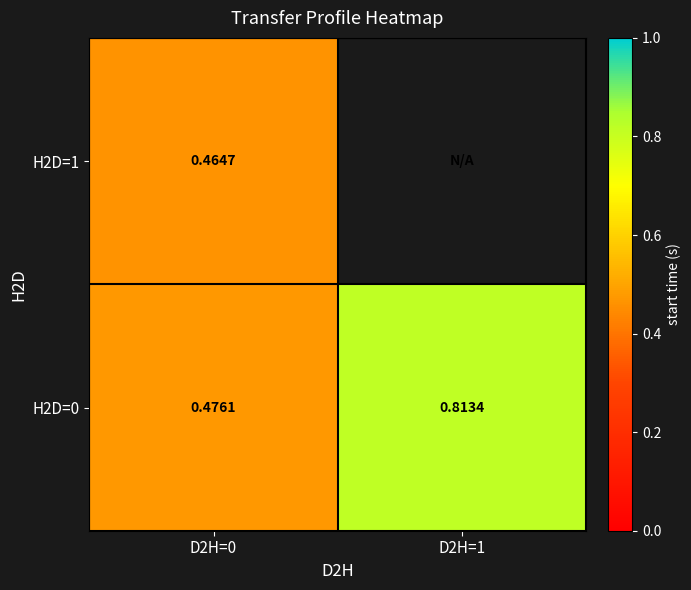

At which category does the chart reach its minimum across all series?

D2H=0